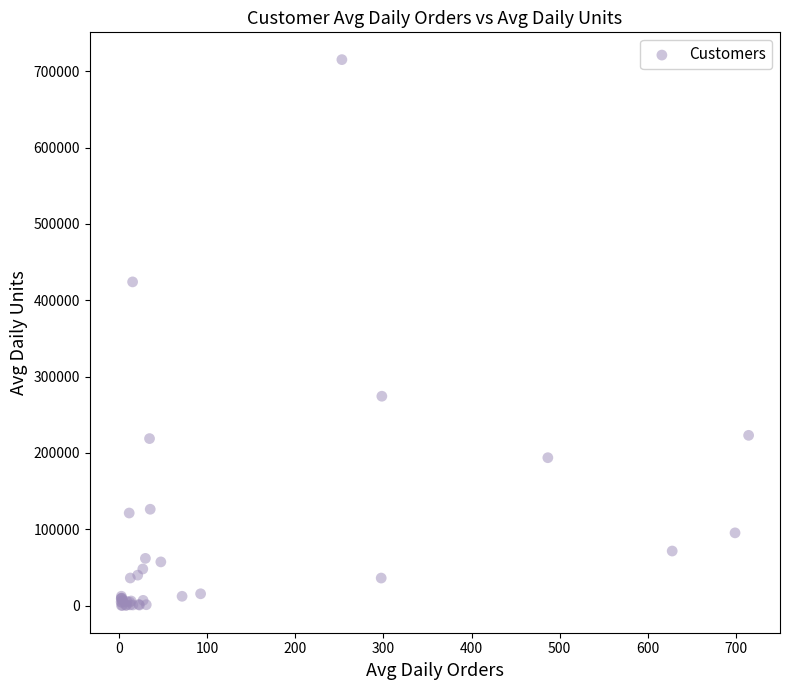

What Y value in the scatter plot is closest to 357765?

424095.6